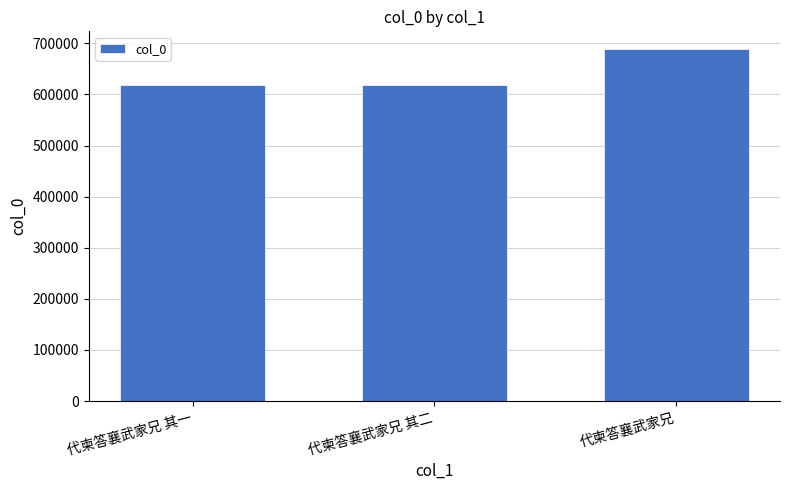

Is it true that the value at 代柬答襄武家兄 其二 is 408554?

False